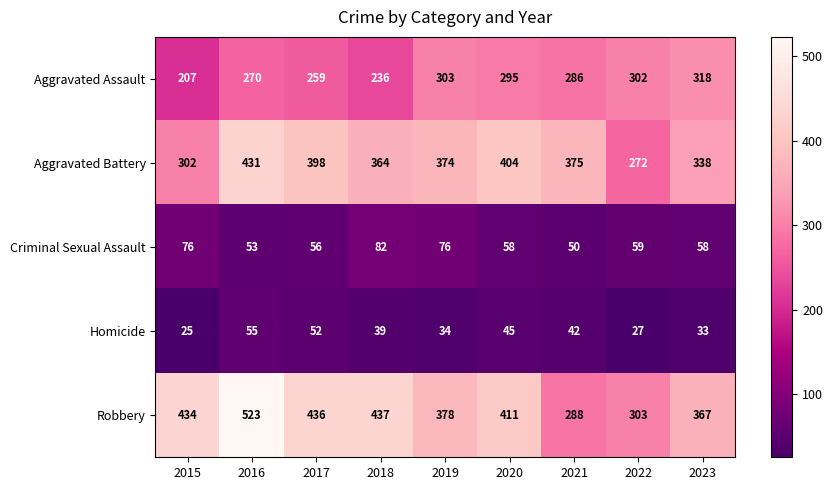

List the series in order of their peak value, lowest first.

Homicide, Criminal Sexual Assault, Aggravated Assault, Aggravated Battery, Robbery